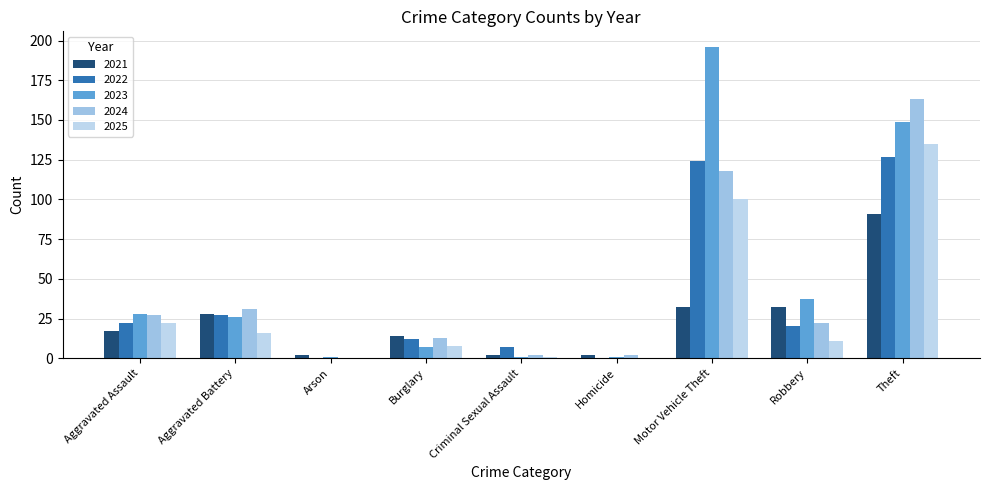

Which series has the largest range (max minus min)?

2023